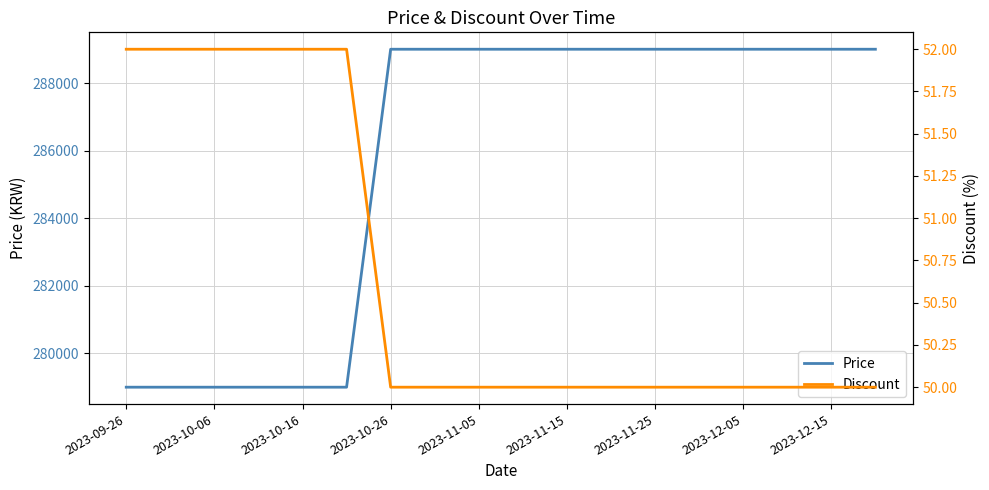

List the series in order of their peak value, highest first.

Price, Discount